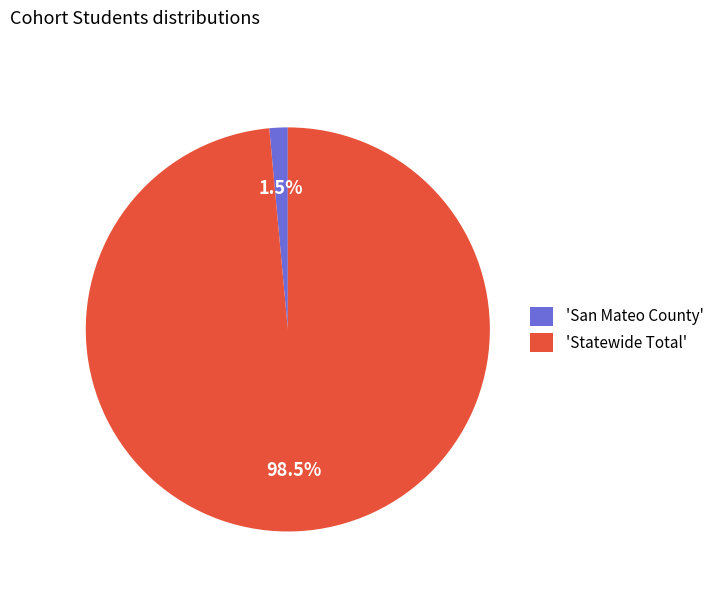

What portion of the pie excludes 'Statewide Total'?

1.5%